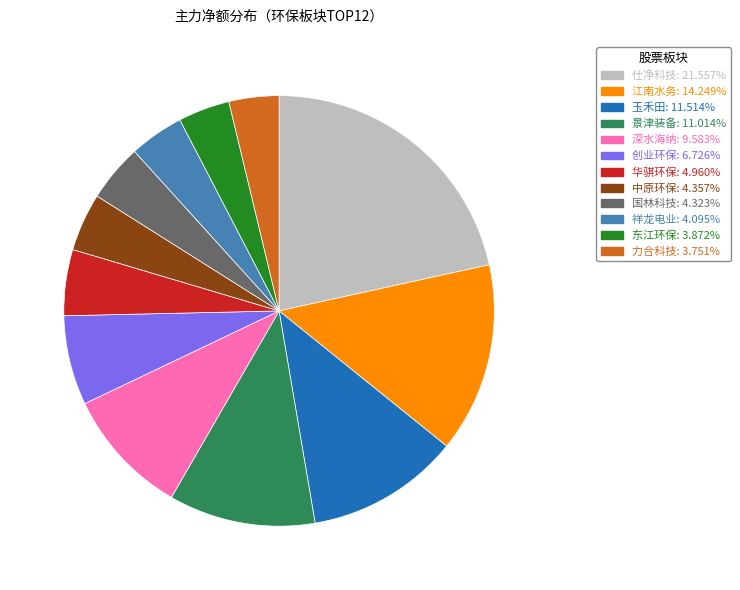

How many slices are in this pie chart?

12